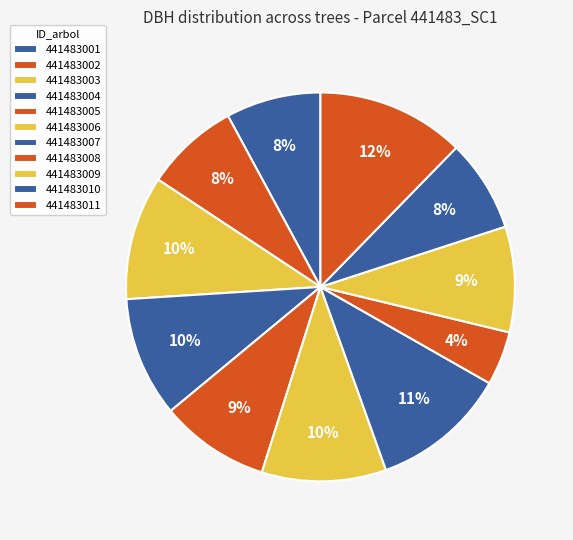

Which category has the biggest portion of the pie?

441483011